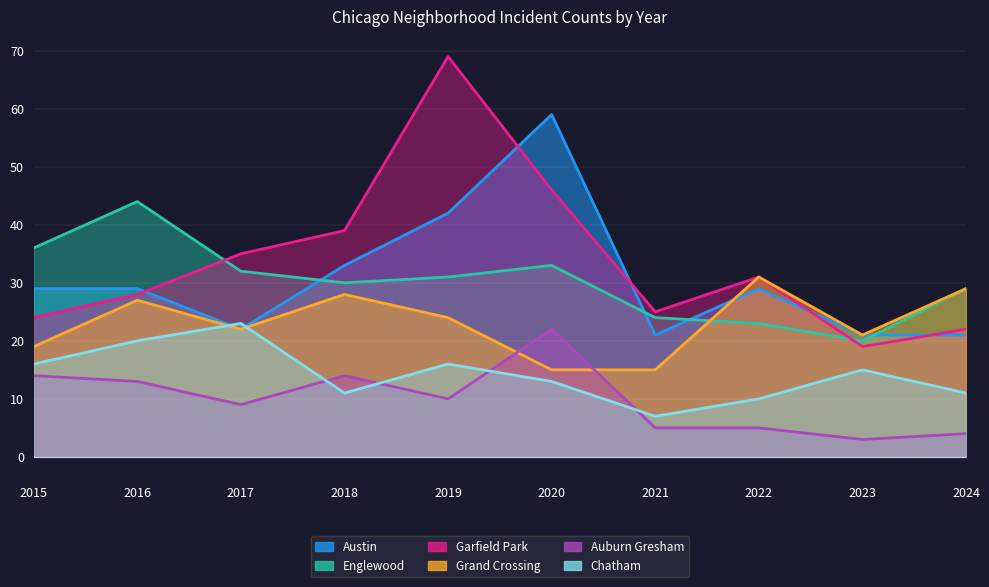

What is the lowest value of the Austin series?

21